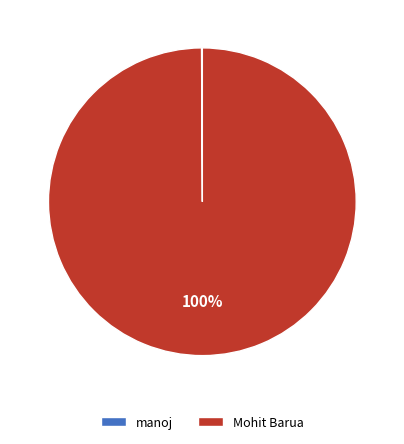

To the nearest percent, what is the difference between the largest and smallest slice percentages?

100%